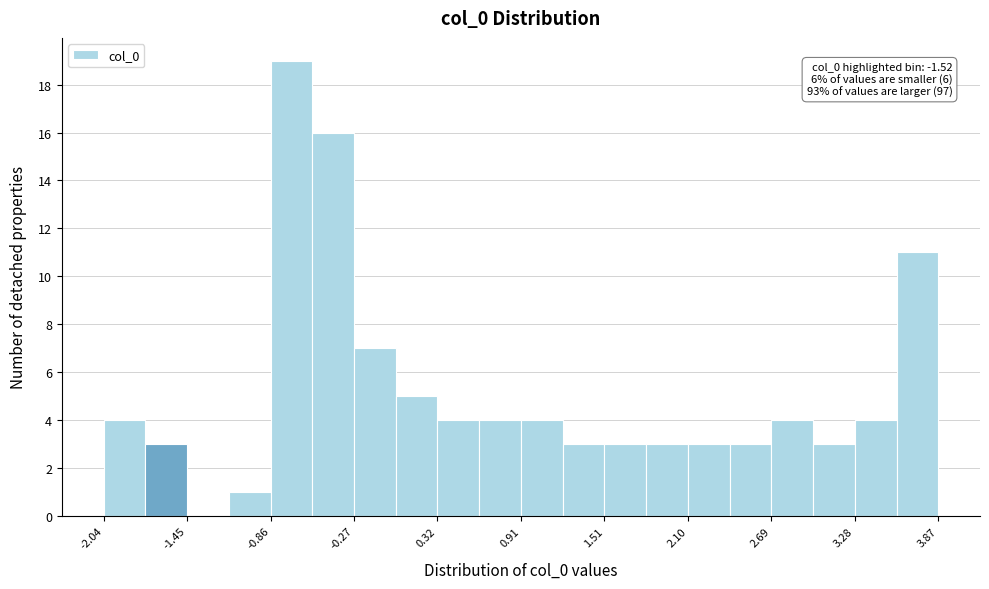

Around what value on the x-axis is the tallest bar? Give the approximate position of its centre, as read against the axis.

-0.7